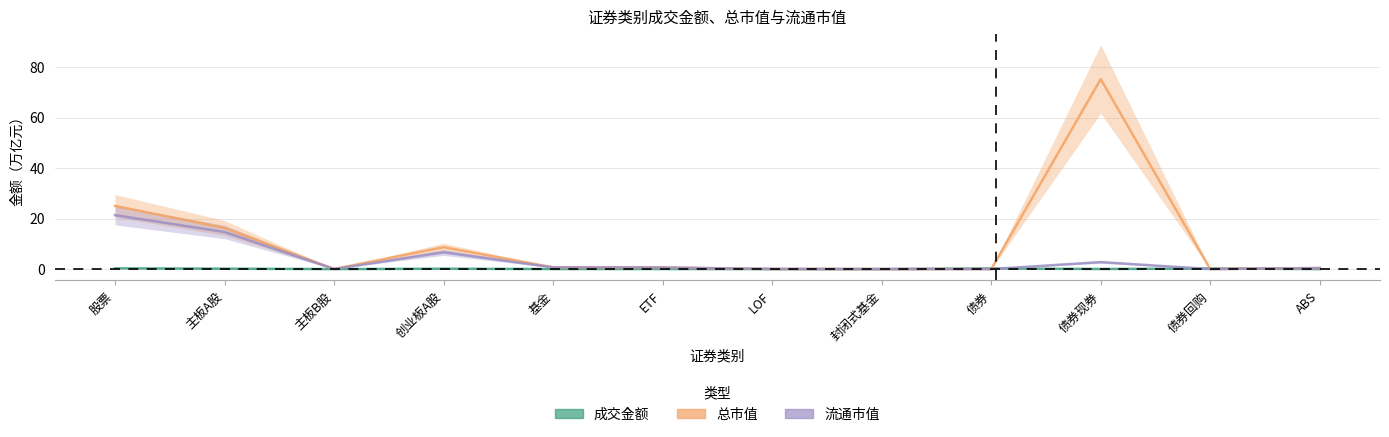

What is the value of the 流通市值 point at the 4th from the left?

6.6